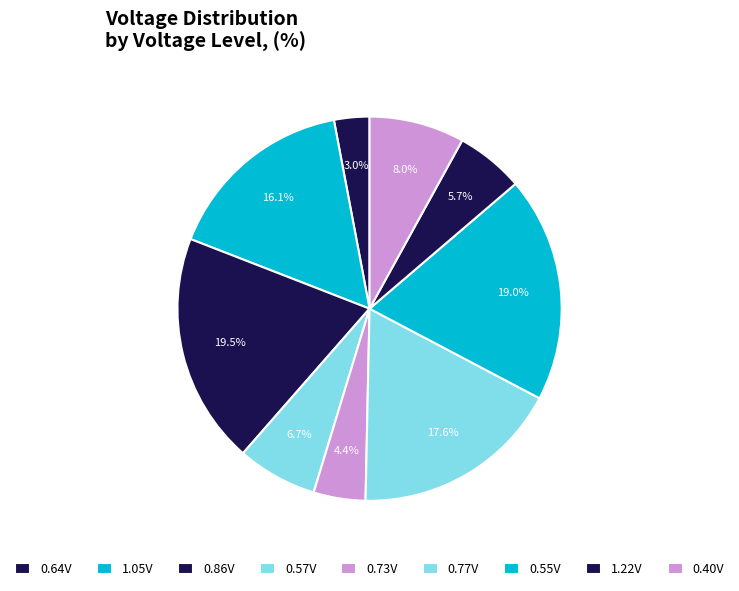

Is there any slice that represents more than half of the pie?

No